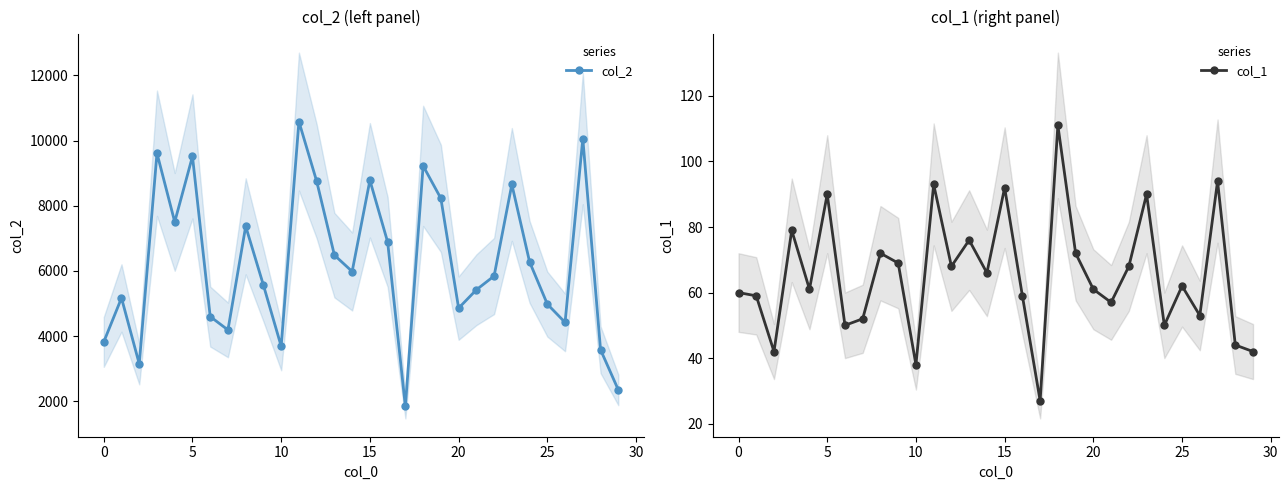

How many interior local valleys does the col_2 series have?

8